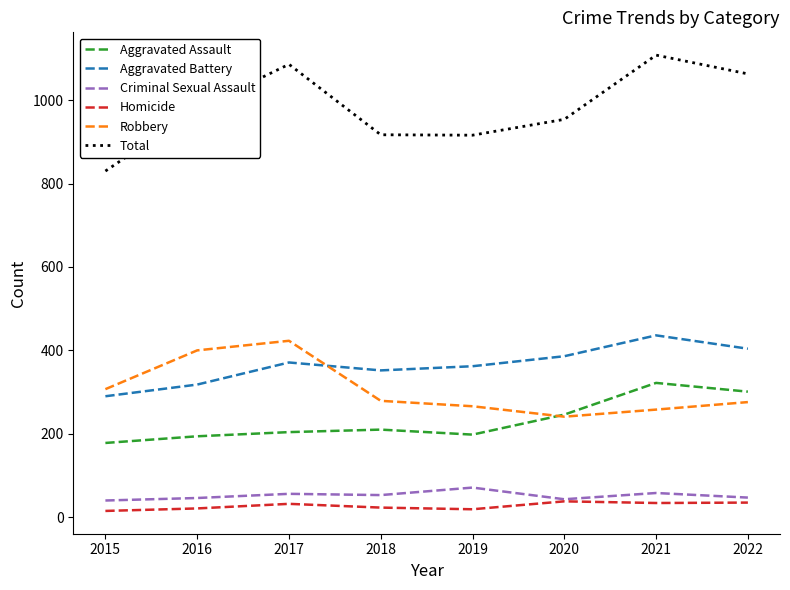

In Total, how many points are lower than both neighbors (excluding endpoints)?

1